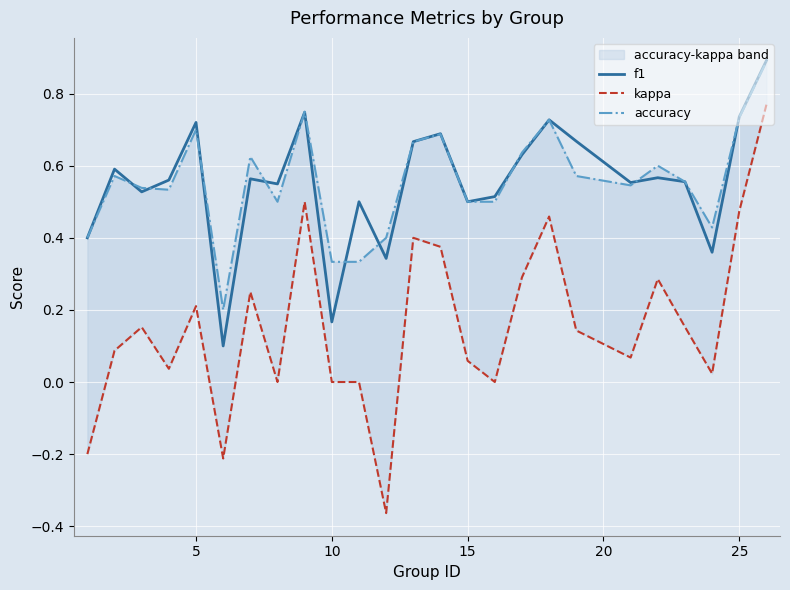

What is the highest value of the f1 series?

0.9